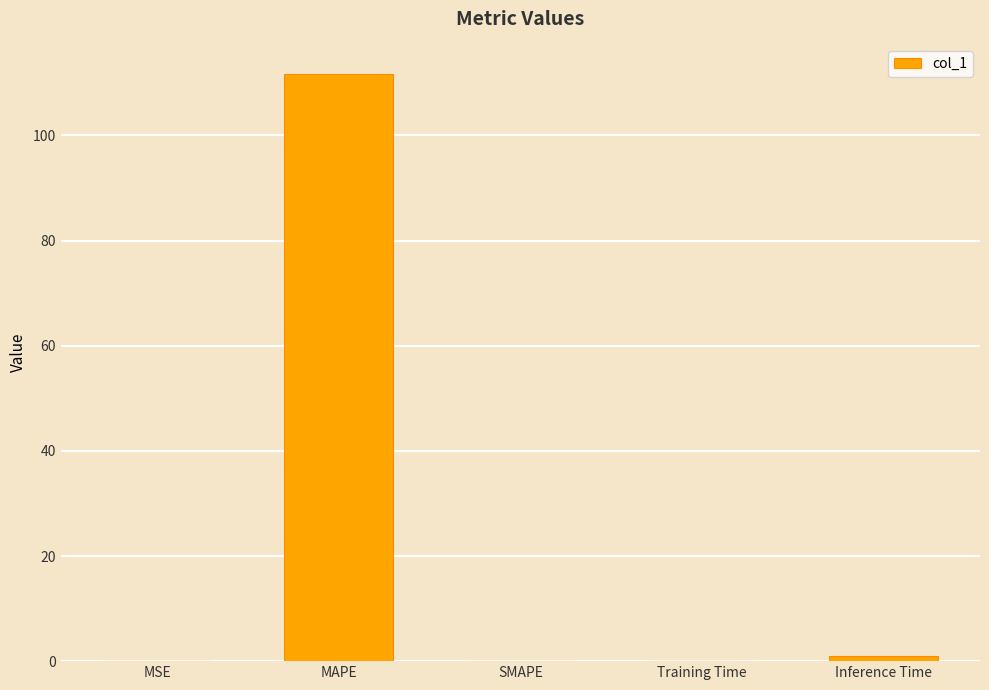

What is the sum of all values?

112.9